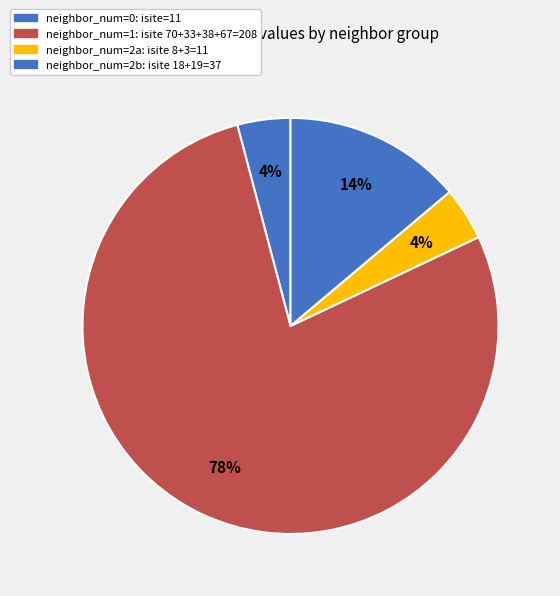

Count the number of slices in the pie.

4